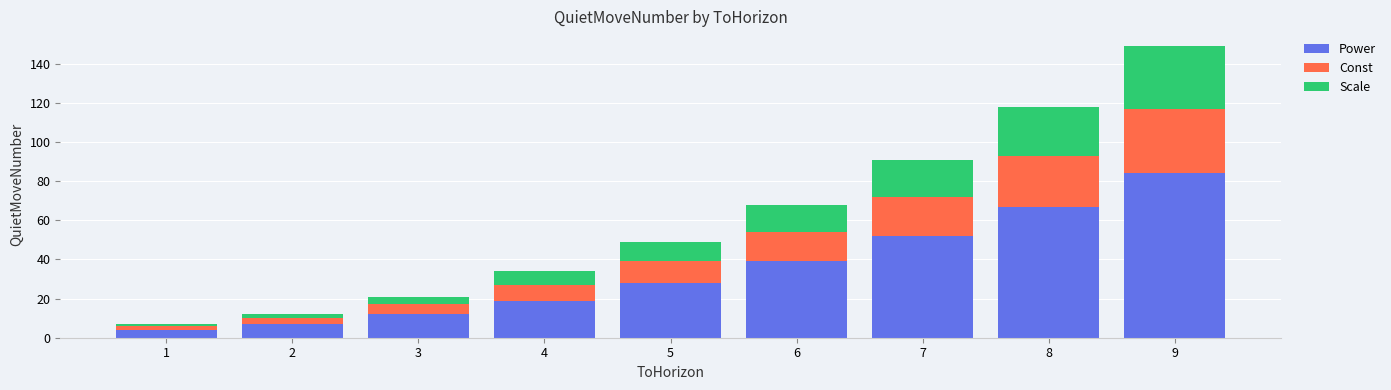

Which category has the highest value in the Power series?

9